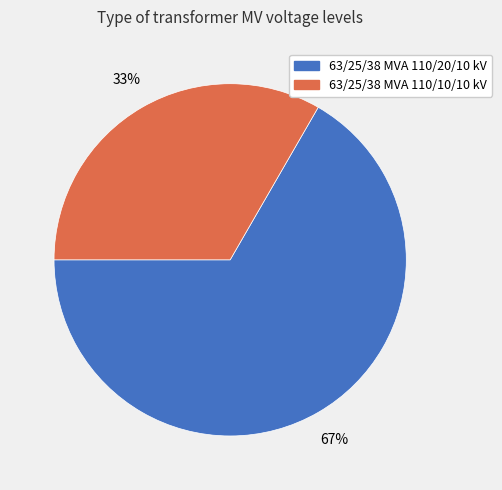

Is there a majority slice in this chart?

Yes